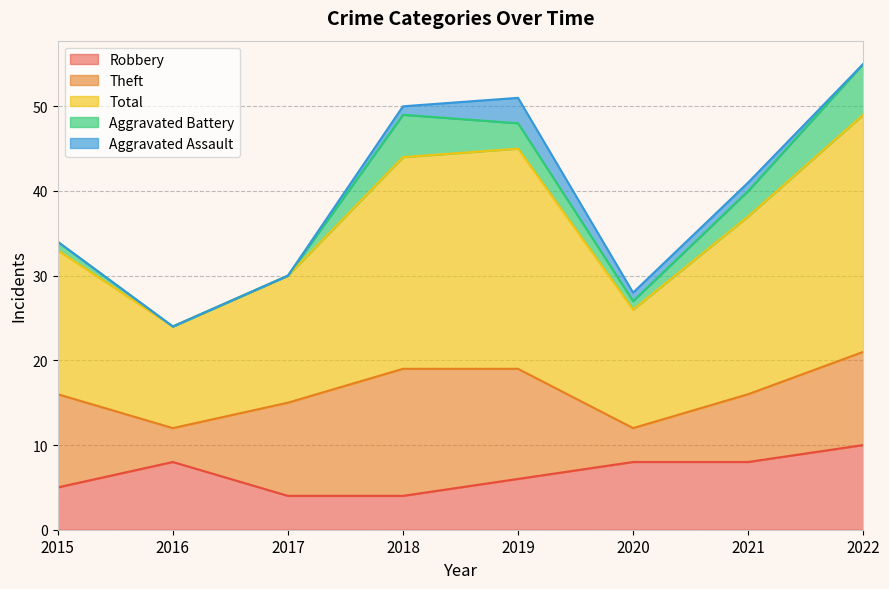

What is the value of the Aggravated Battery point at the 1st from the left?

1